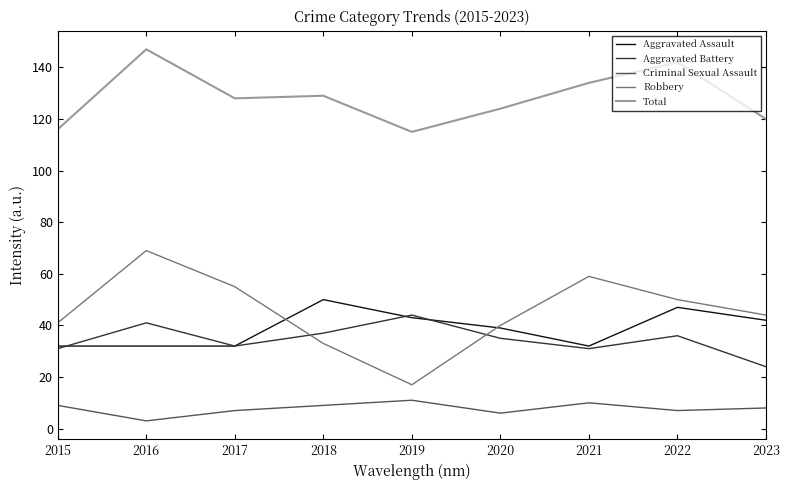

Which category has the lowest value in the Robbery series?

2019